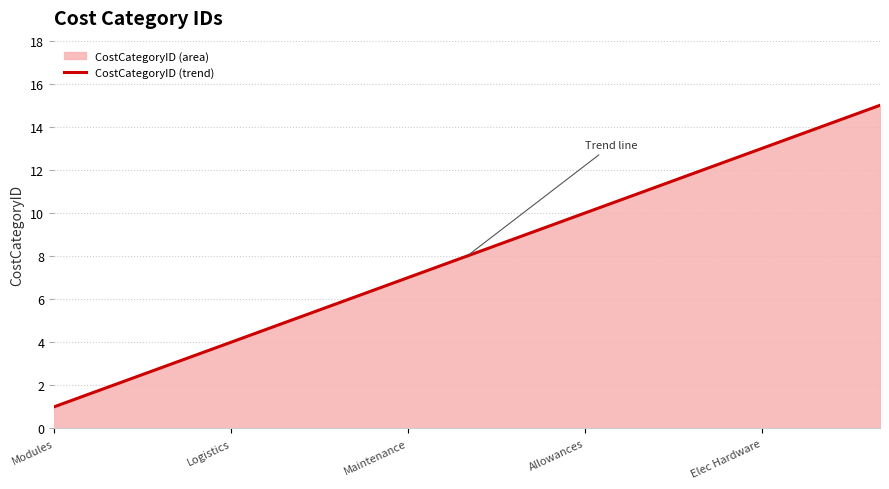

True or false: the data has more than 1 interior local peaks.

False